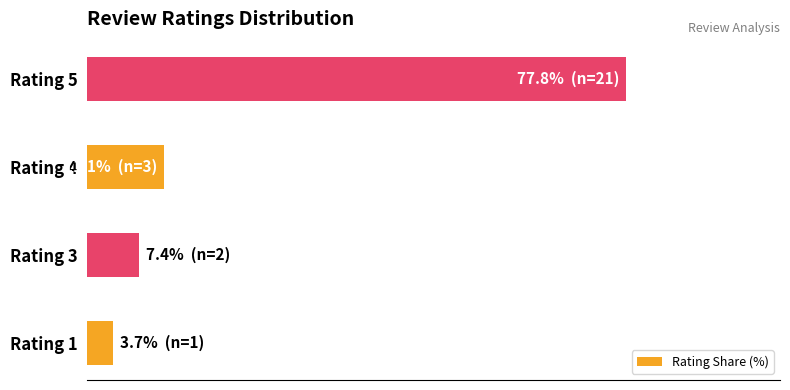

Does the chart contain any negative values?

No